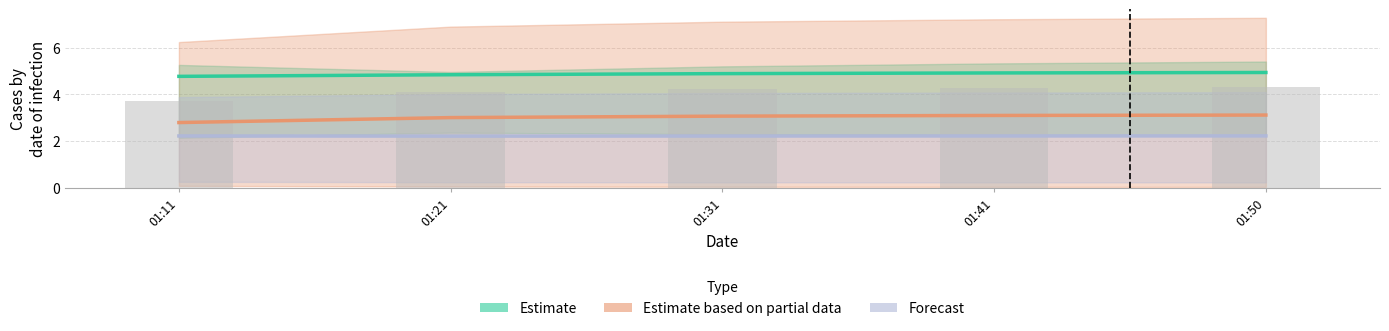

What is the label of the 2nd bar from the right?

2020-09-07 01:41:00